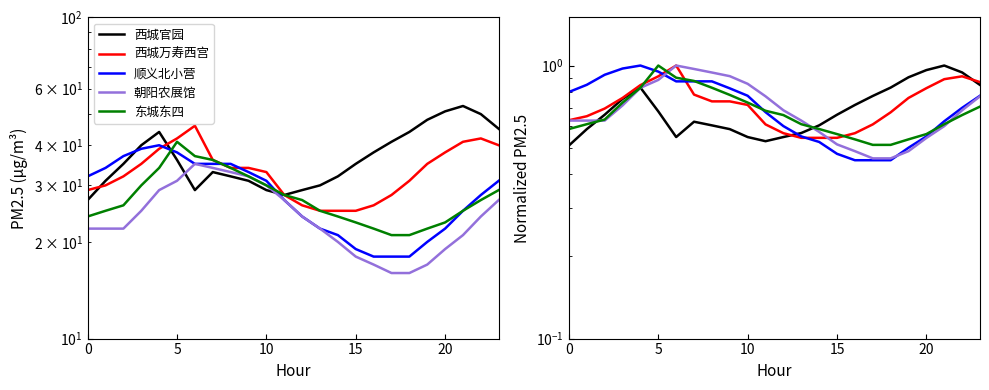

How many interior local valleys does the 西城官园 series have?

2